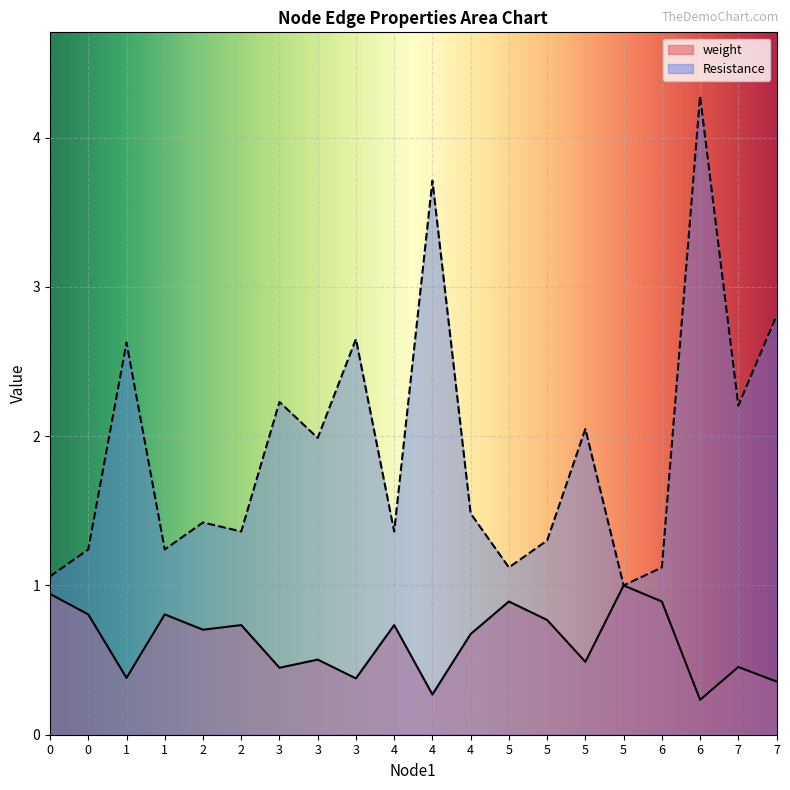

Where is the first local minimum for Resistance?

1